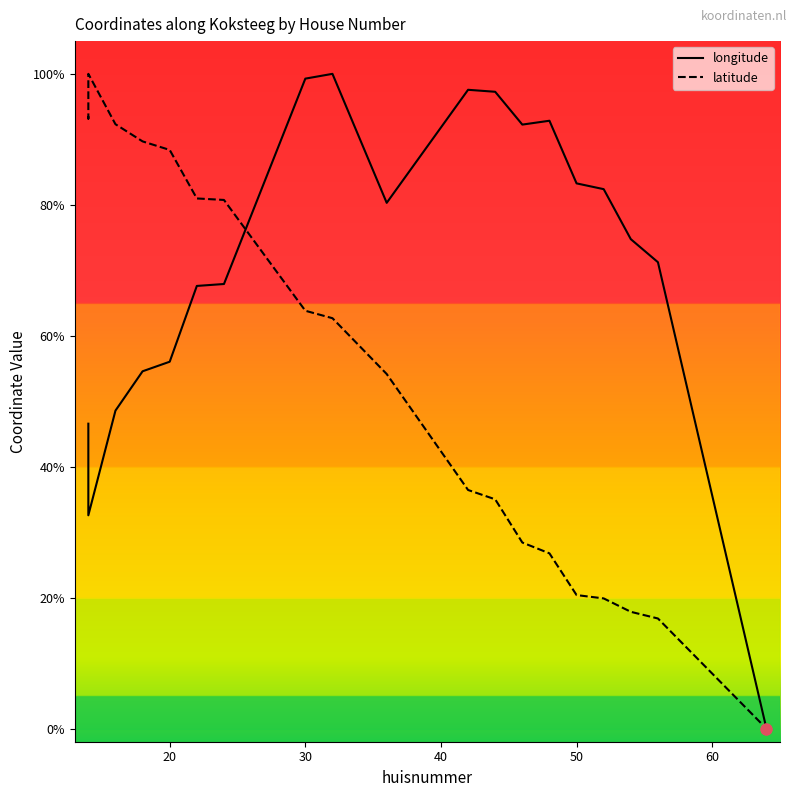

What are all the series names shown in the legend?

longitude, latitude